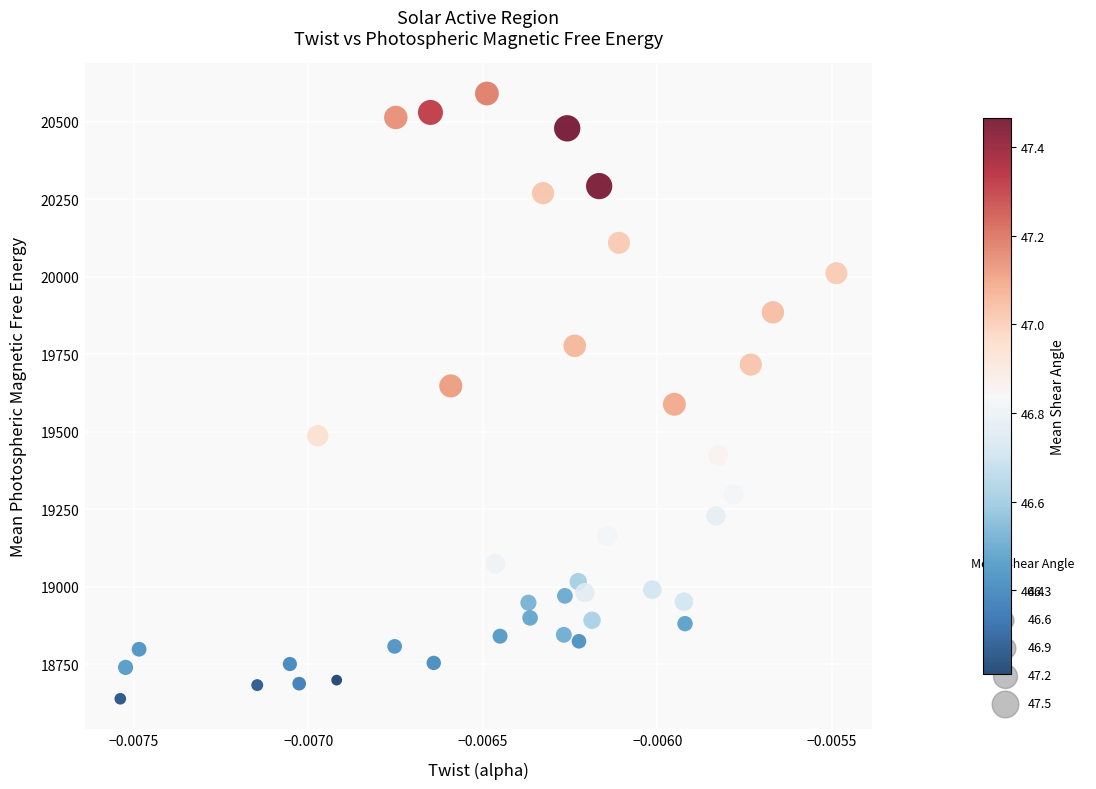

What is the range of Y values (max minus min)?

1951.8